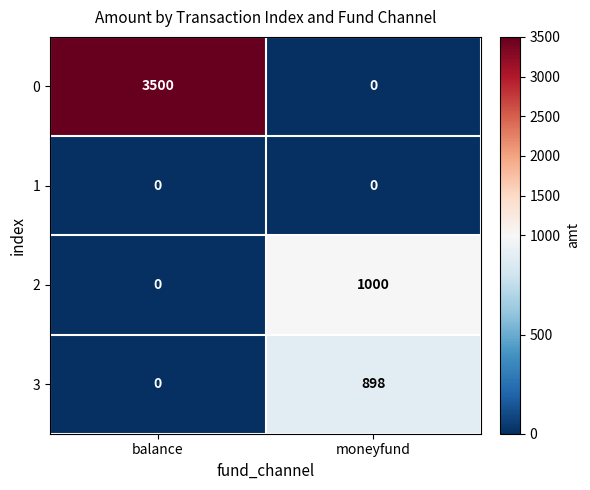

List the labels in order of 0 value, largest first.

balance, moneyfund